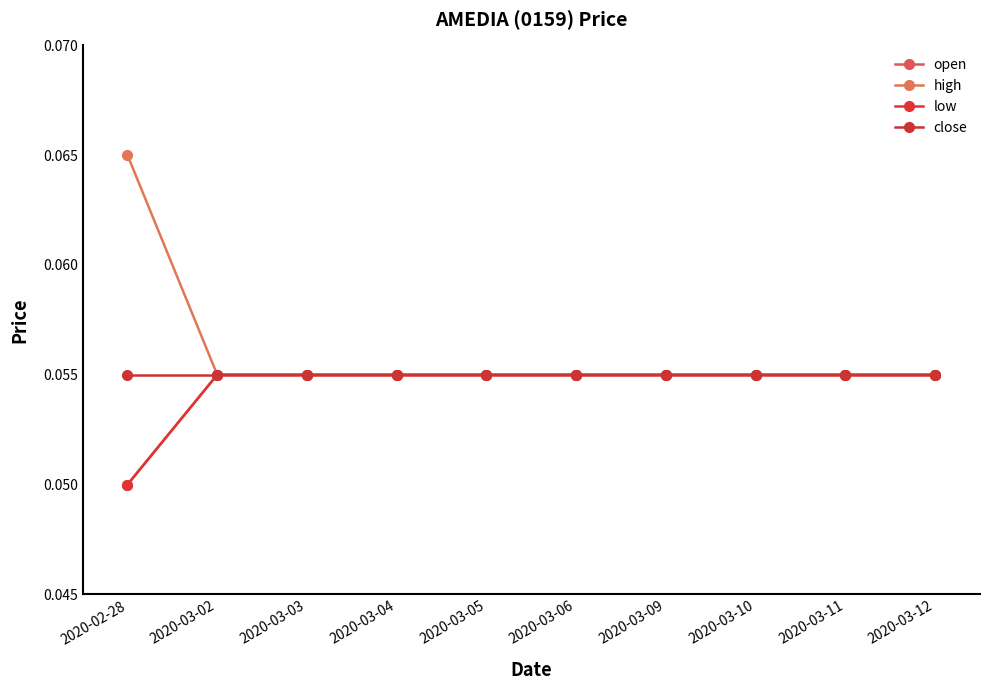

At which category is the sum across all series the highest?

2020-02-28